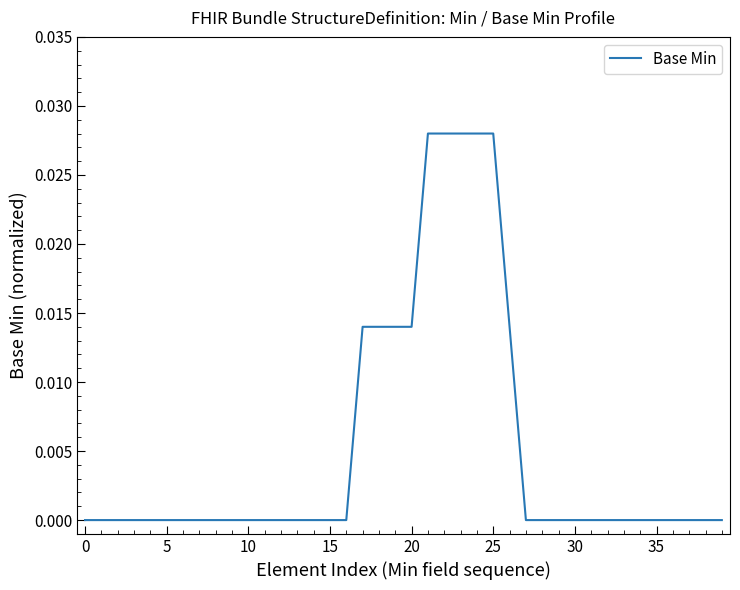

How many values are above zero?

10